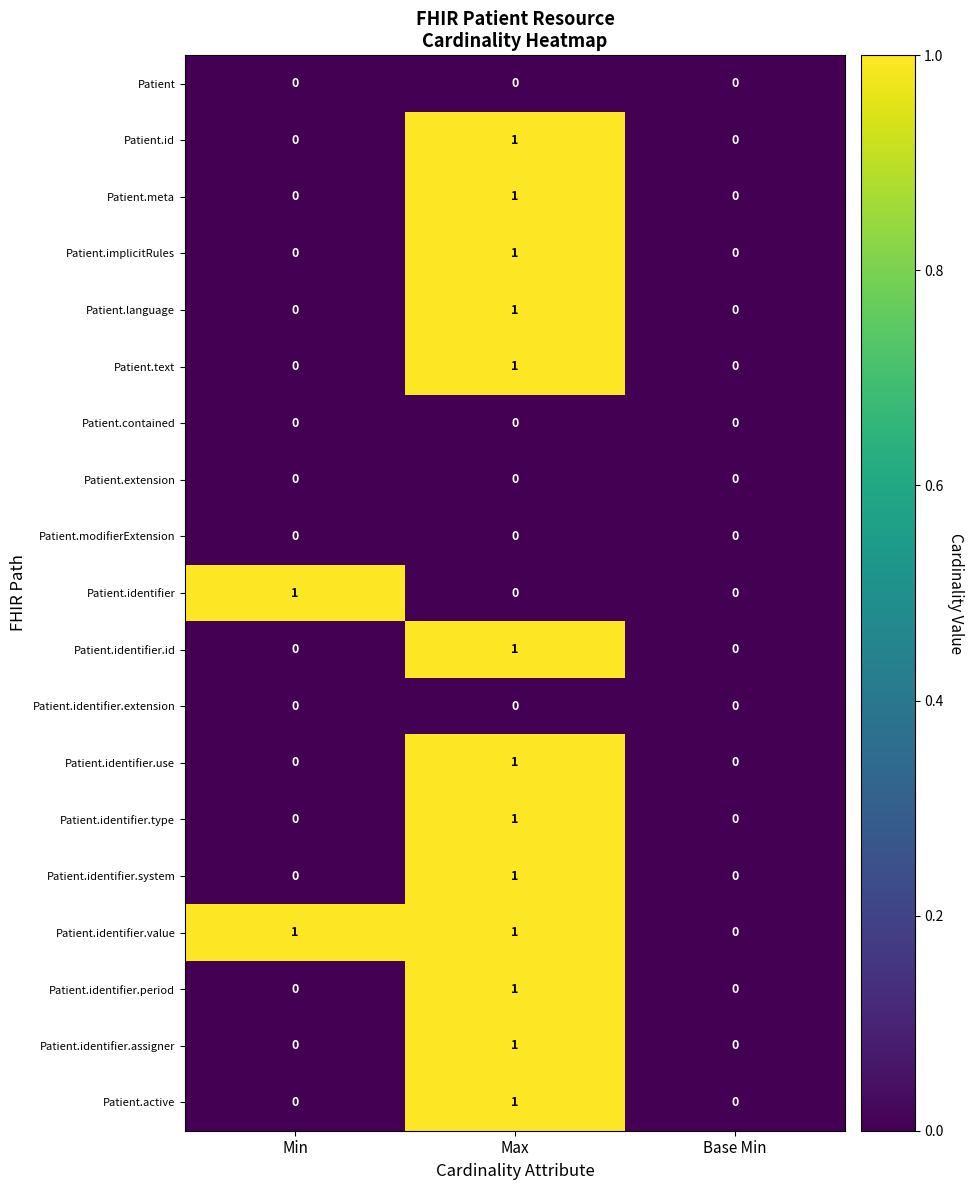

Which category has the highest value in the Patient.language series?

Max